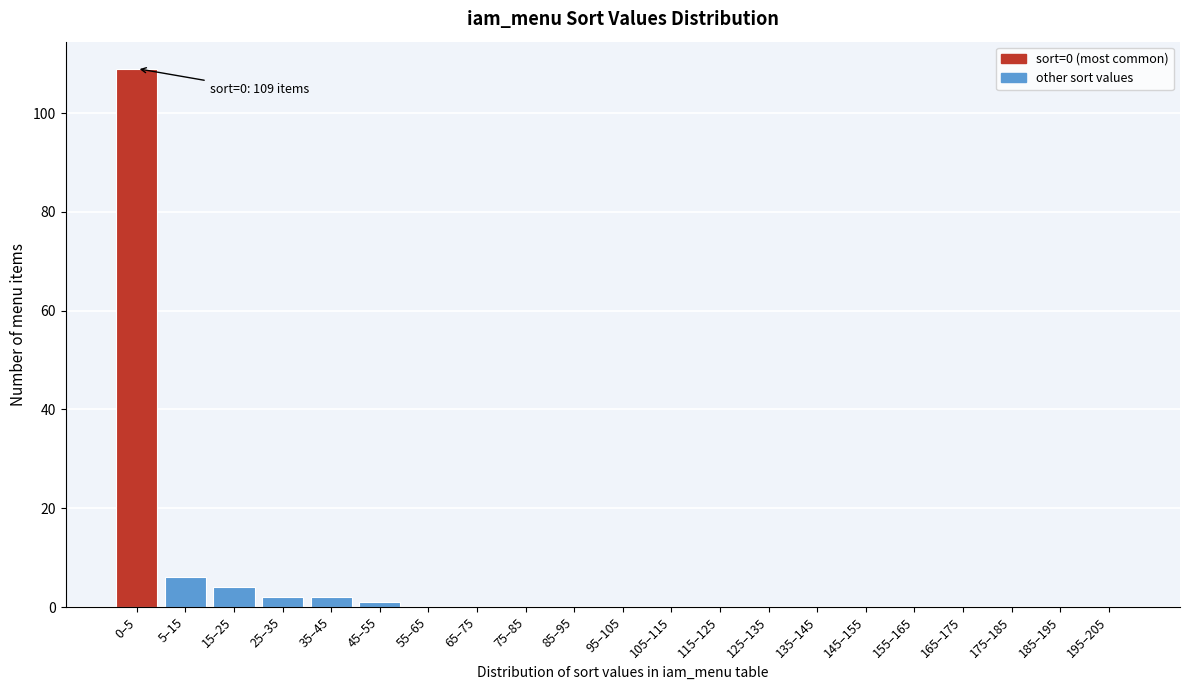

Reading left to right, extract all data points from this chart.

0–5=109	5–15=6	15–25=4	25–35=2	35–45=2	45–55=1	55–65=0	65–75=0	75–85=0	85–95=0	95–105=0	105–115=0	115–125=0	125–135=0	135–145=0	145–155=0	155–165=0	165–175=0	175–185=0	185–195=0	195–205=0